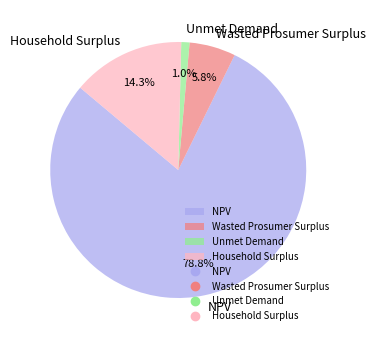

To the nearest percent, what is the difference between the largest and smallest slice percentages?

78%